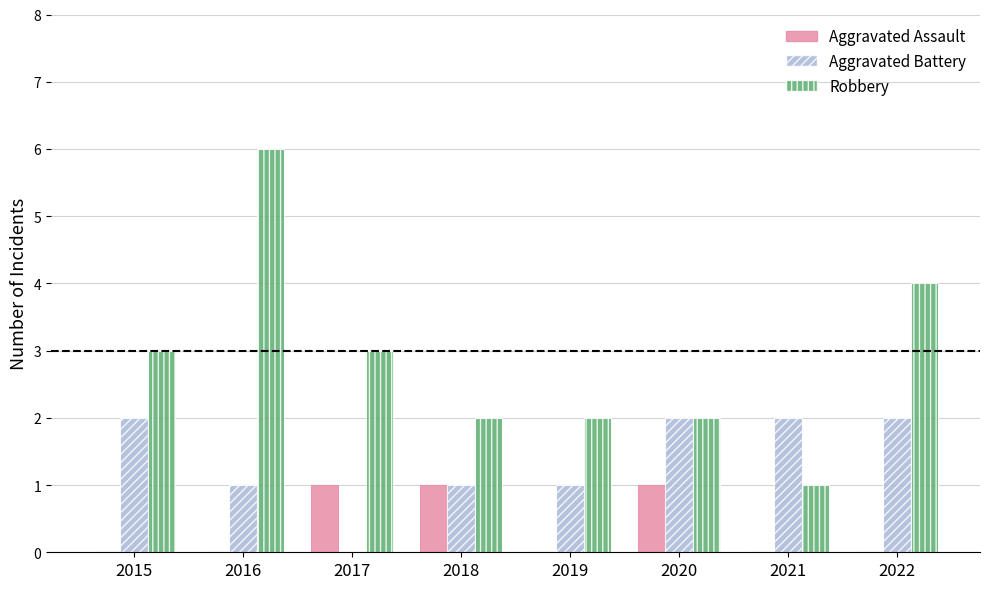

The value of Aggravated Assault at 2020 is 0. True or false?

False